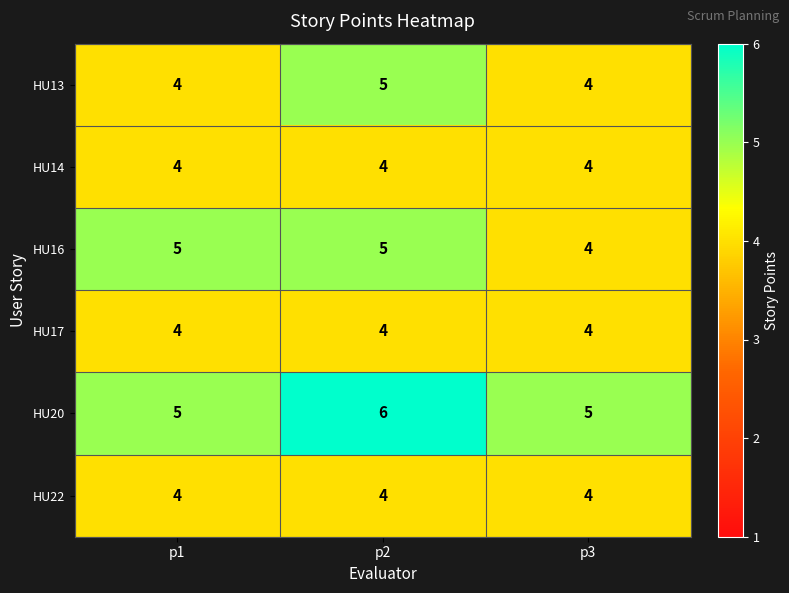

Reading left to right, list all the values displayed in this chart.

HU13: p1=4	p2=5	p3=4
HU14: p1=4	p2=4	p3=4
HU16: p1=5	p2=5	p3=4
HU17: p1=4	p2=4	p3=4
HU20: p1=5	p2=6	p3=5
HU22: p1=4	p2=4	p3=4